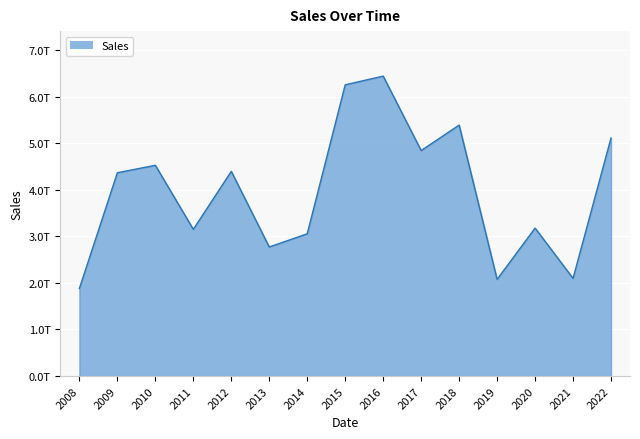

The value at 2013 is 2771219331000. True or false?

True